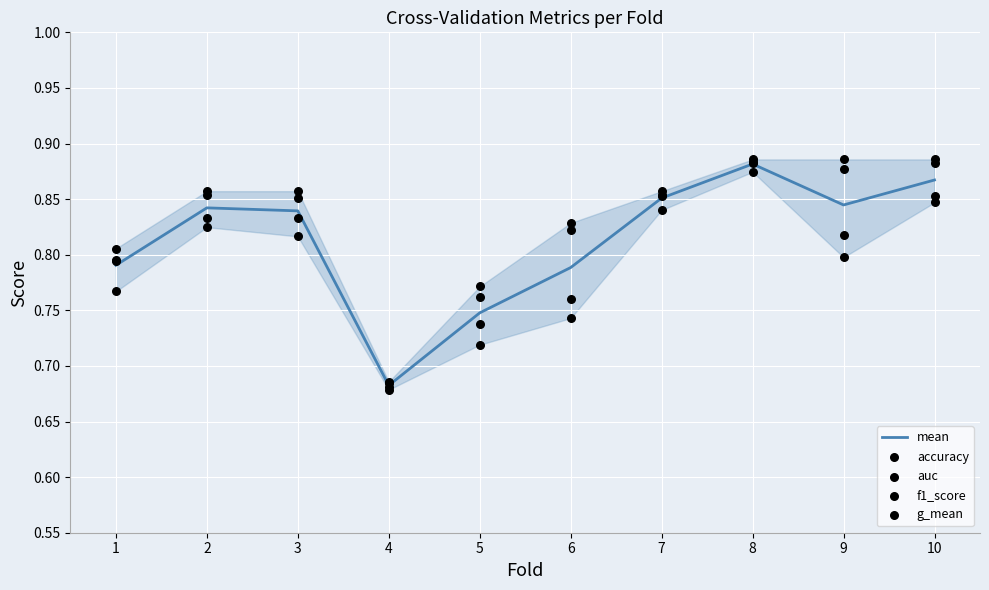

Which series reaches the minimum Y coordinate?

g_mean